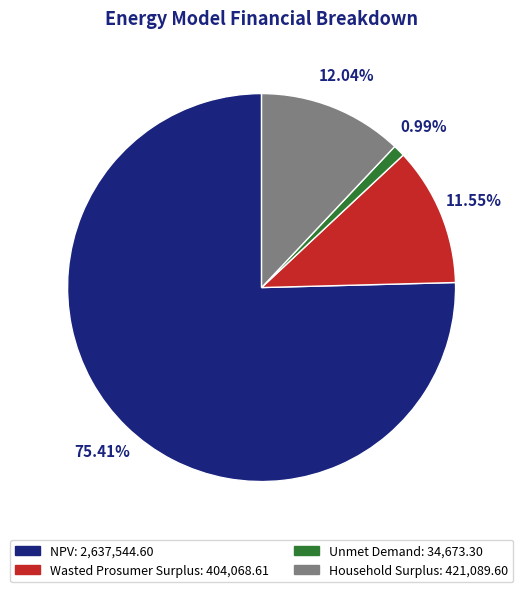

What is the largest slice in the pie chart?

NPV